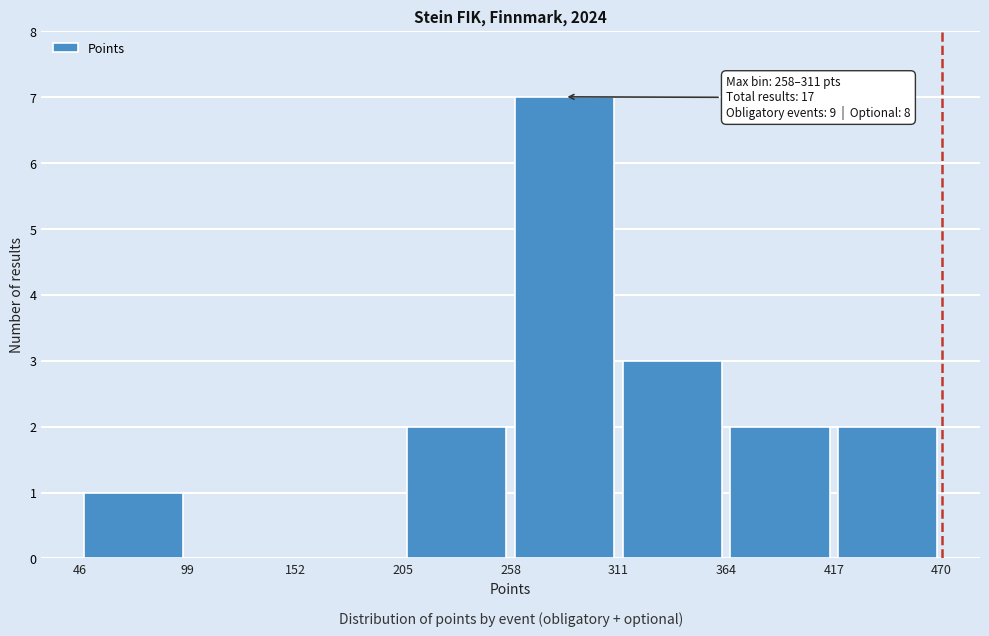

Over which range of the x-axis is the bar tallest?

258 to 311